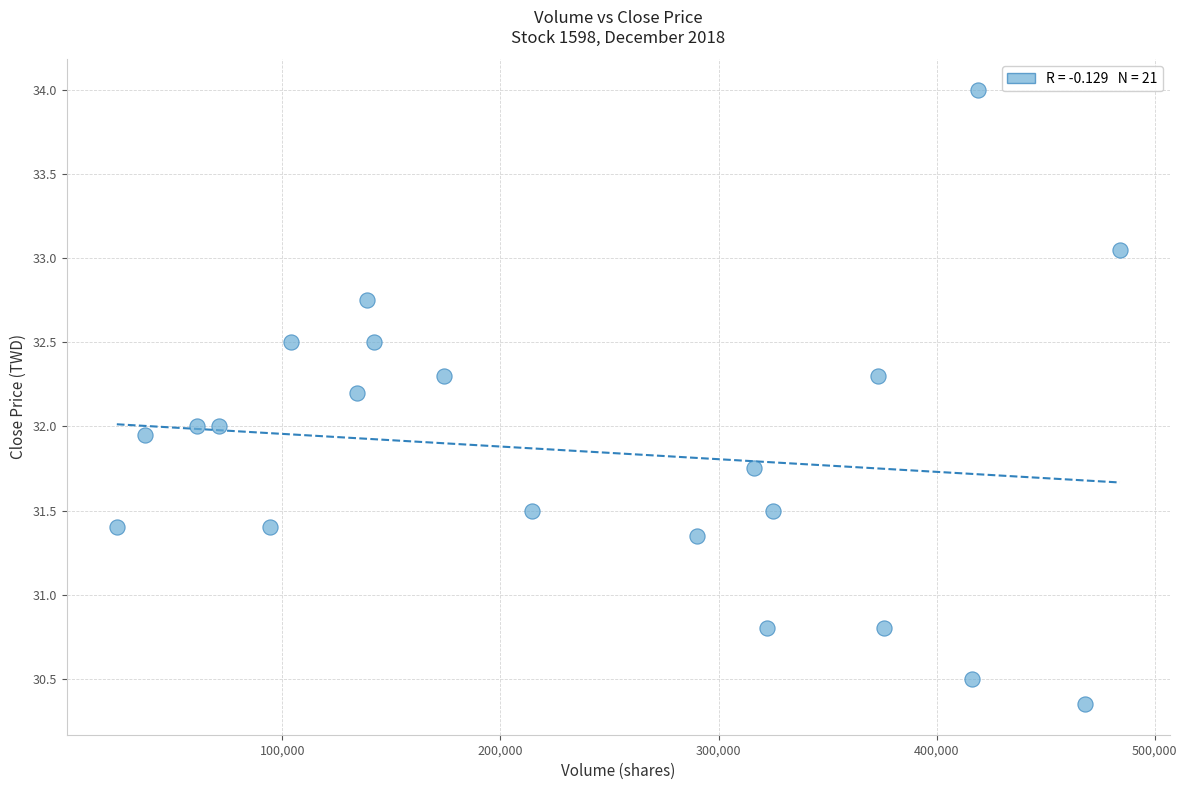

What is the range of X values (max minus min)?

459900.0